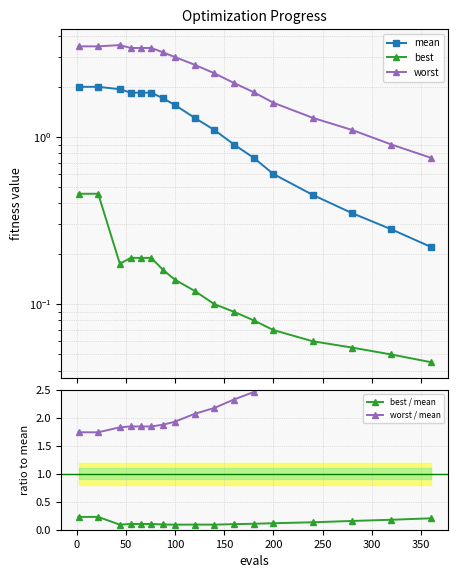

Which series has the largest total across all categories?

worst